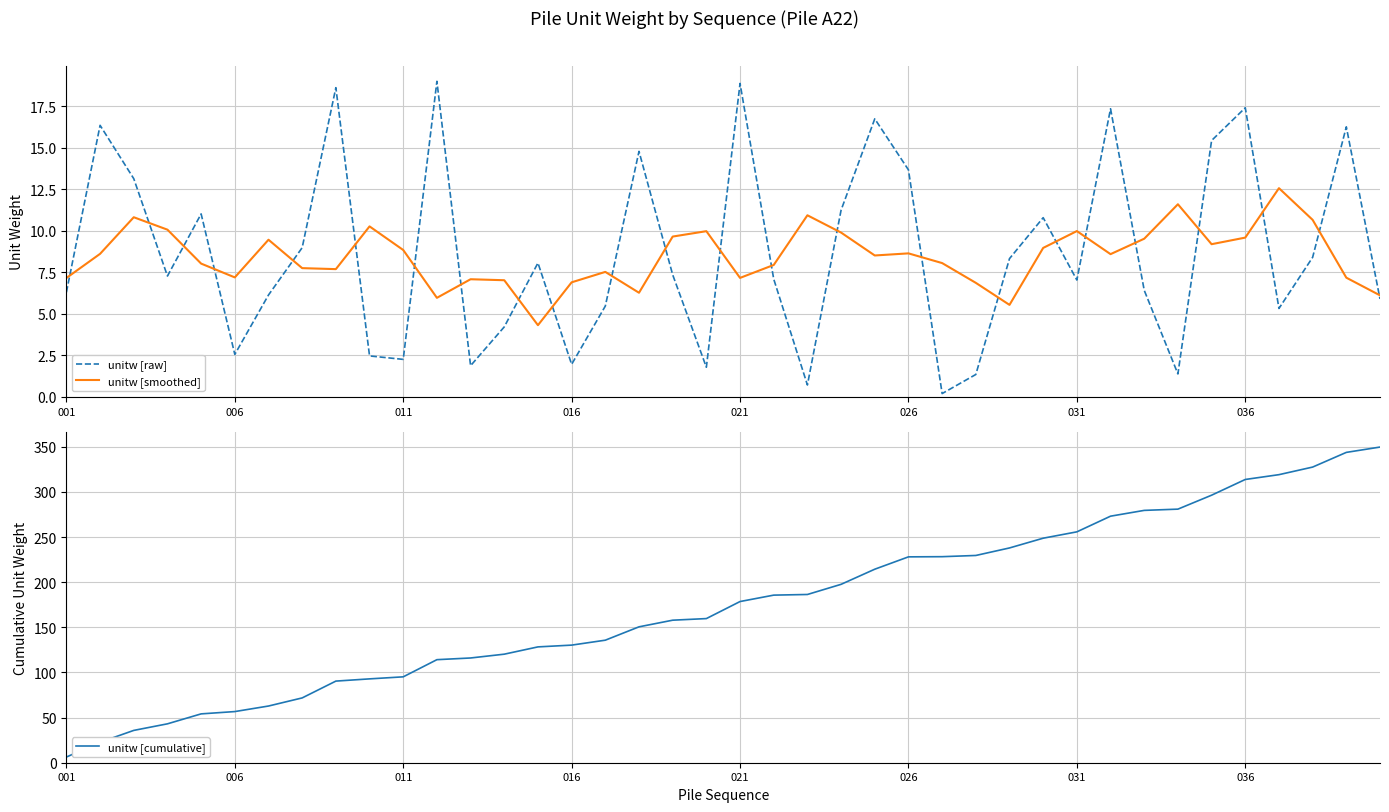

The value of unitw [raw] at 016 is 2.0. True or false?

True